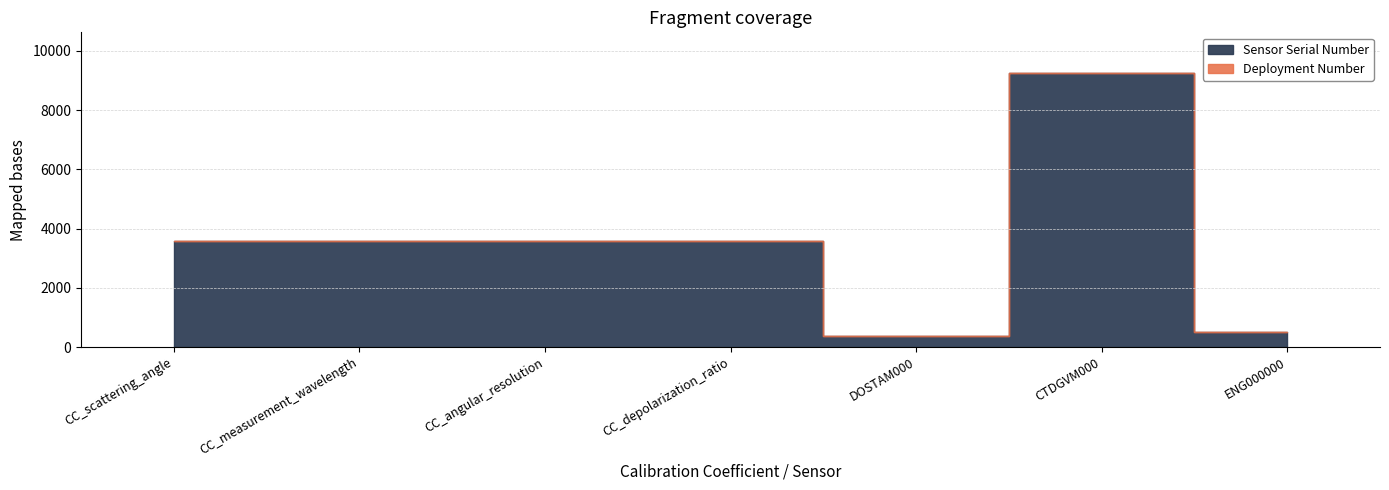

Which has a higher value, ENG000000 or CC_angular_resolution?

CC_angular_resolution